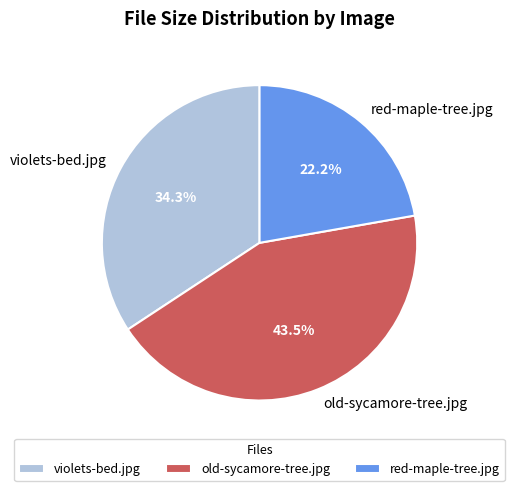

Combined, do violets-bed.jpg and old-sycamore-tree.jpg account for over 50%?

Yes